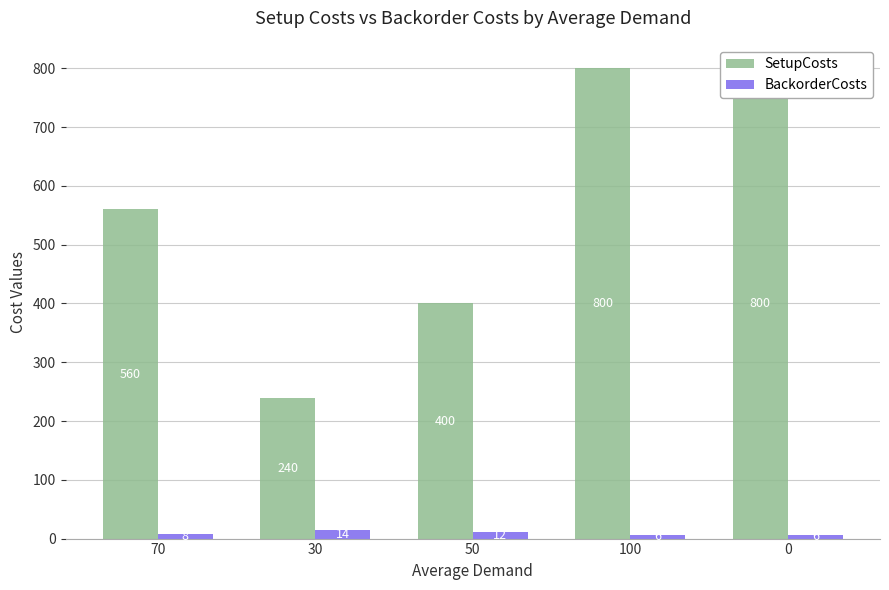

Which series changed the most between 30 and 100?

SetupCosts